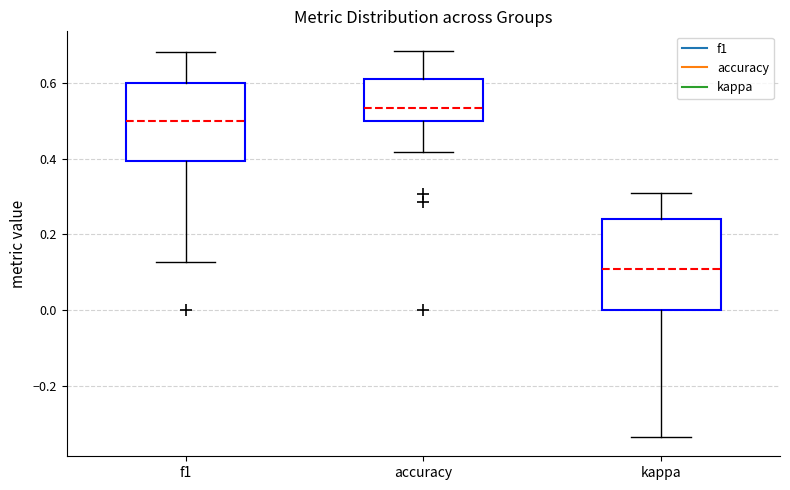

Reading left to right, read every box against the y-axis: the position of its median line, the range the box covers, and the ends of its whiskers. The values are not printed on the chart, so give them approximately, as read against the axis.

f1: median 0.50, box 0.40 to 0.60, whiskers 0.12 to 0.68
accuracy: median 0.54, box 0.50 to 0.60, whiskers 0.42 to 0.68
kappa: median 0.10, box 0.00 to 0.24, whiskers -0.34 to 0.32